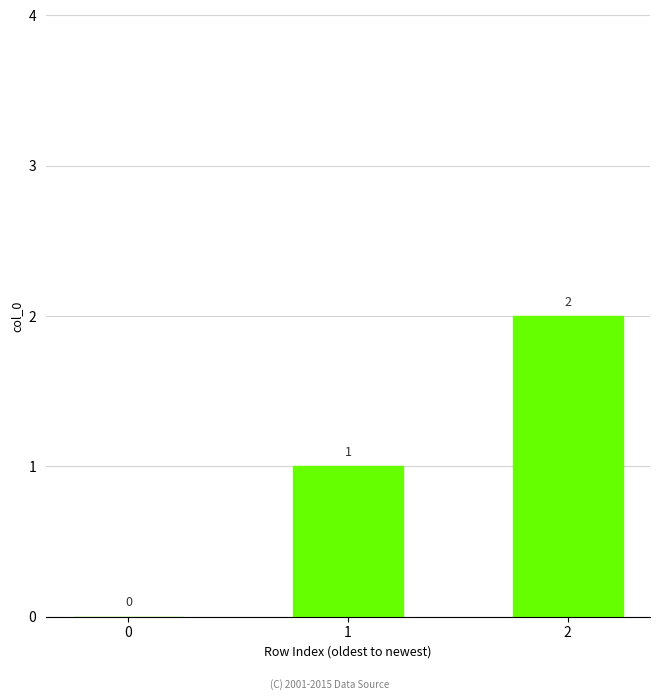

The value at 2 is 2. True or false?

True